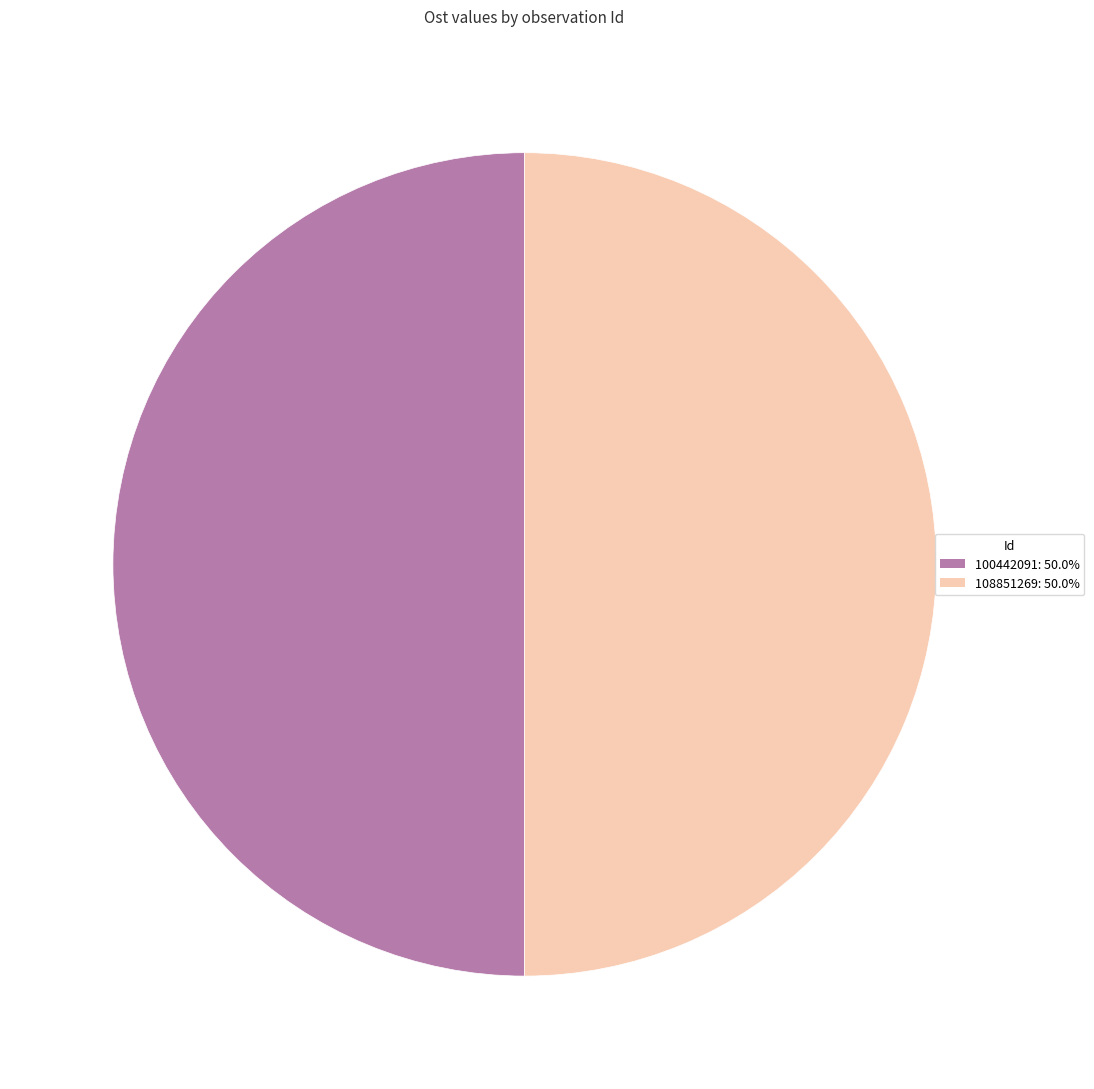

What is the ratio of the value at 100442091 to the value at 108851269?

1.0